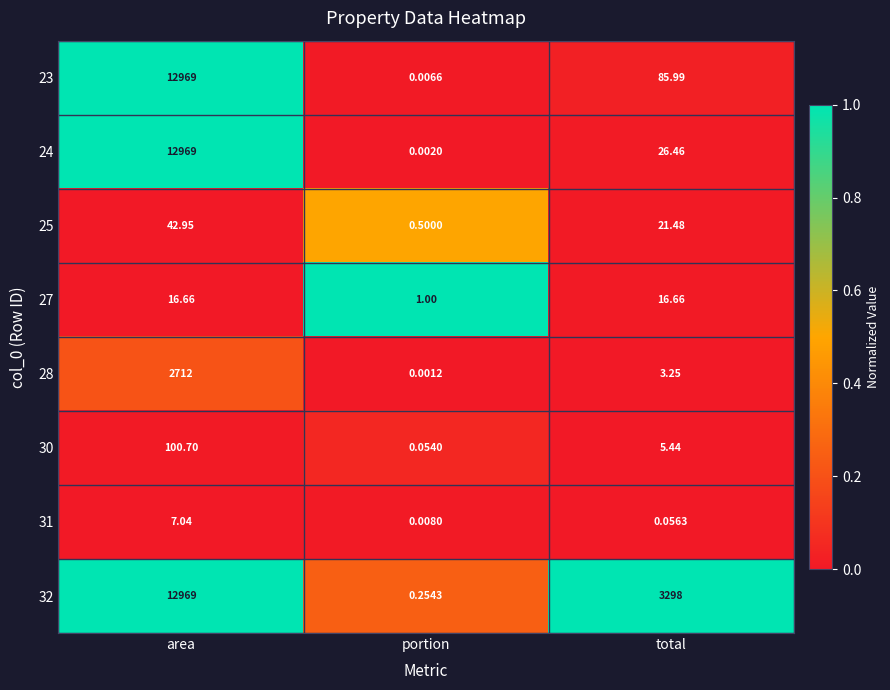

At which category is the sum across all series the highest?

area